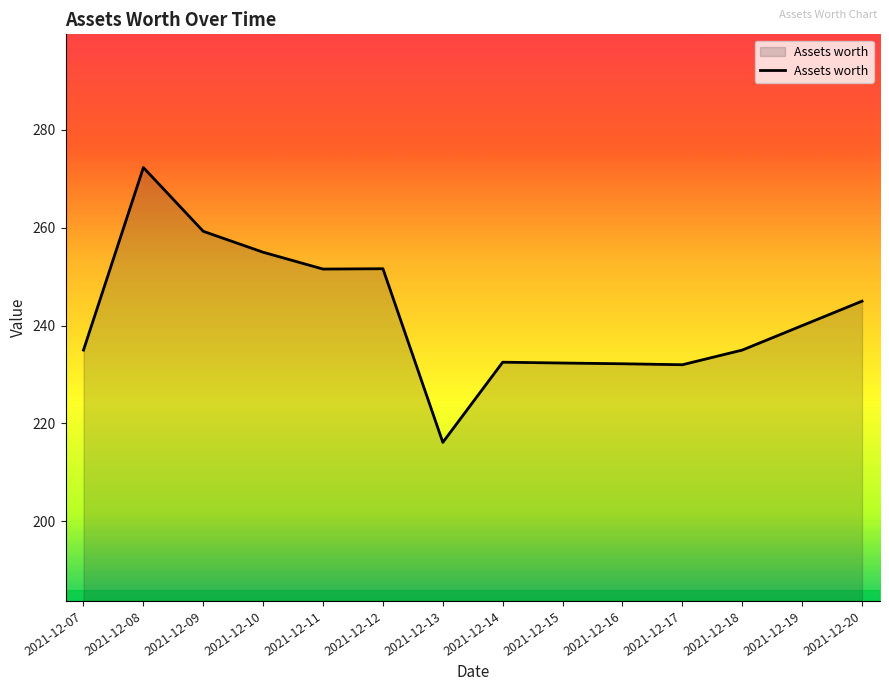

Count the number of categories in the chart.

14